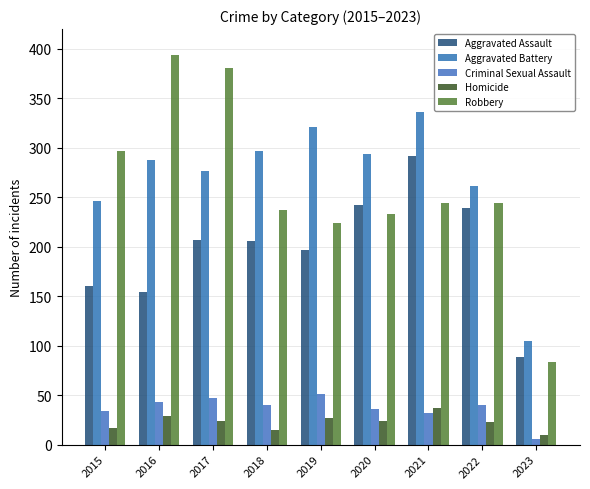

Is it true that Aggravated Battery equals 261 at 2022?

True